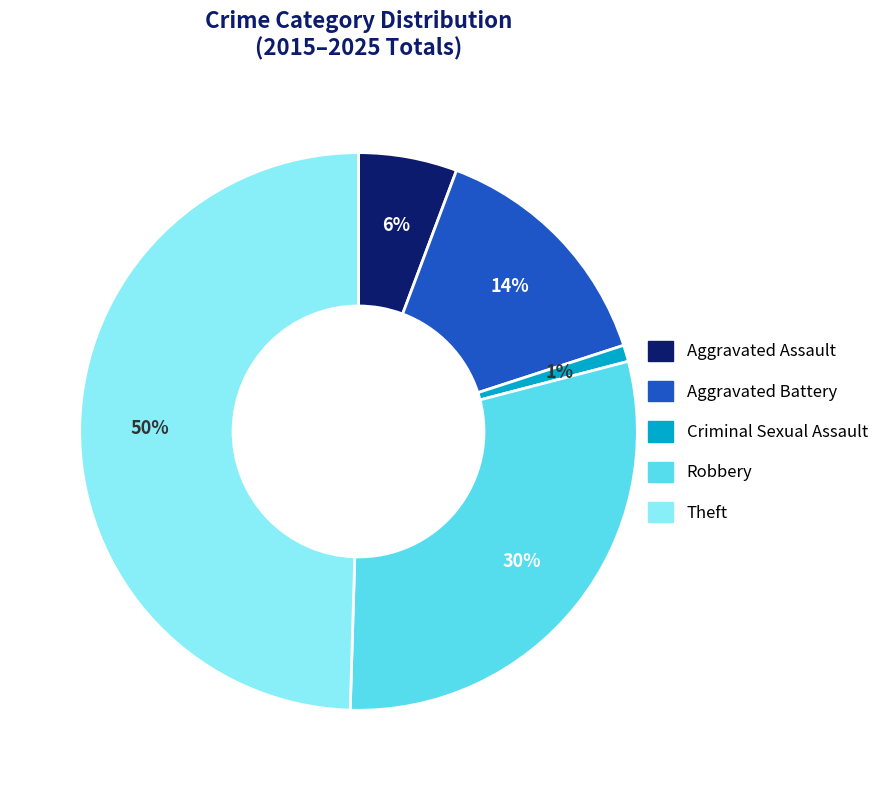

What percentage is the Criminal Sexual Assault slice, to the nearest percent?

1%